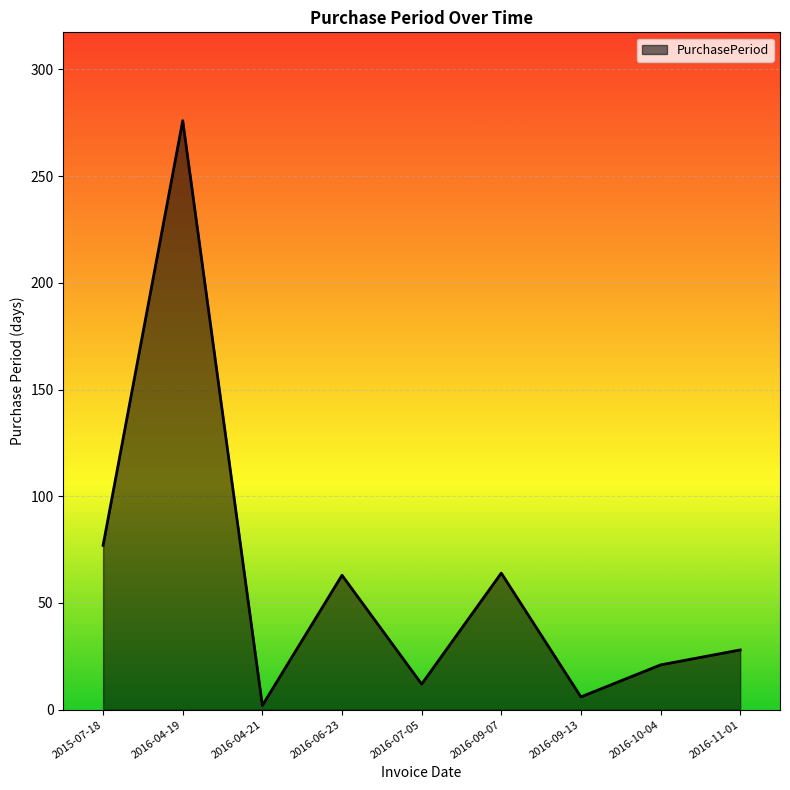

Which category has the highest value across all series?

2016-04-19